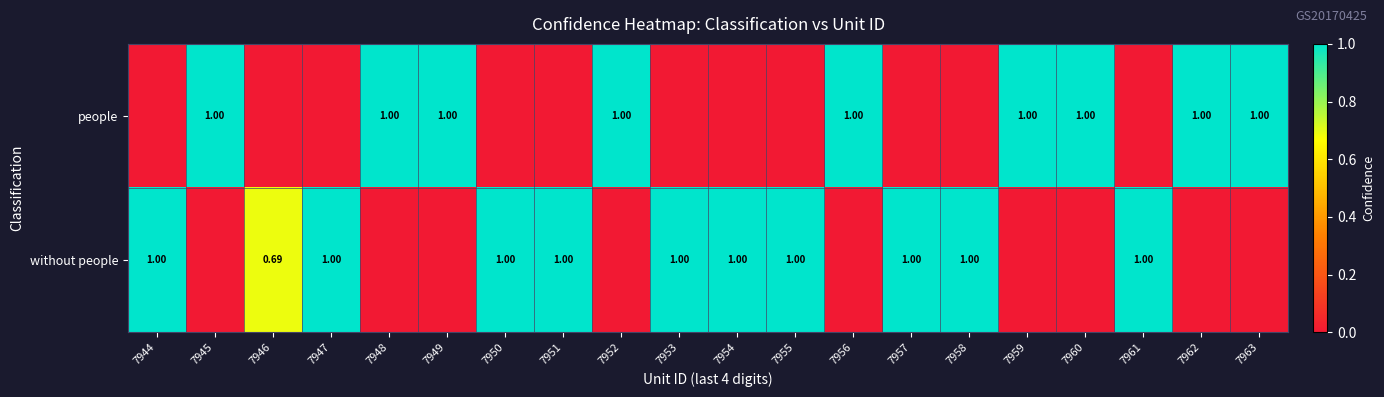

Between 7960 and 7952, which is larger?

7960